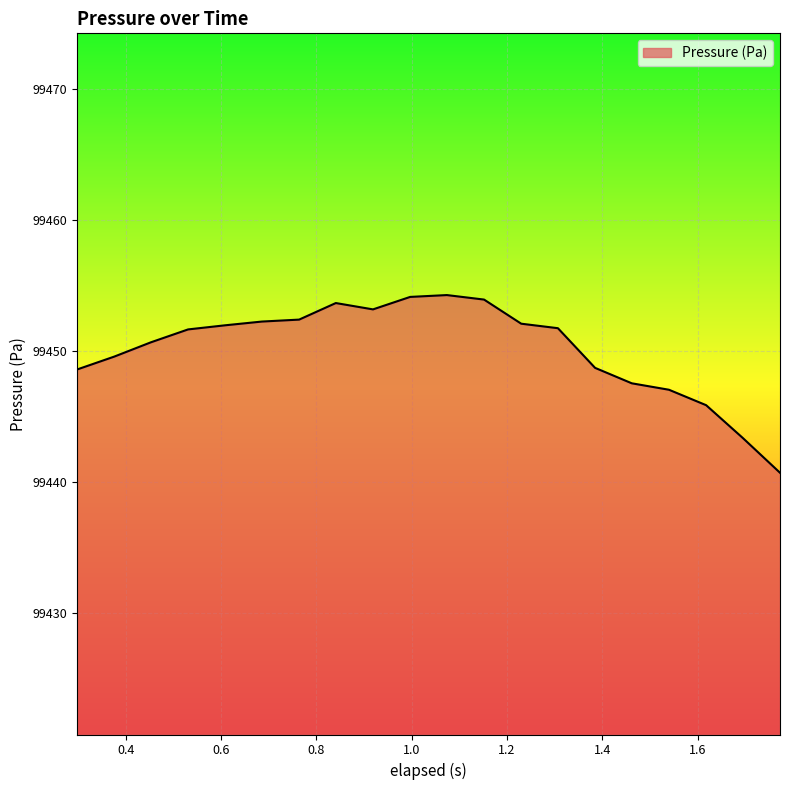

What is the minimum value shown in the chart?

99440.7